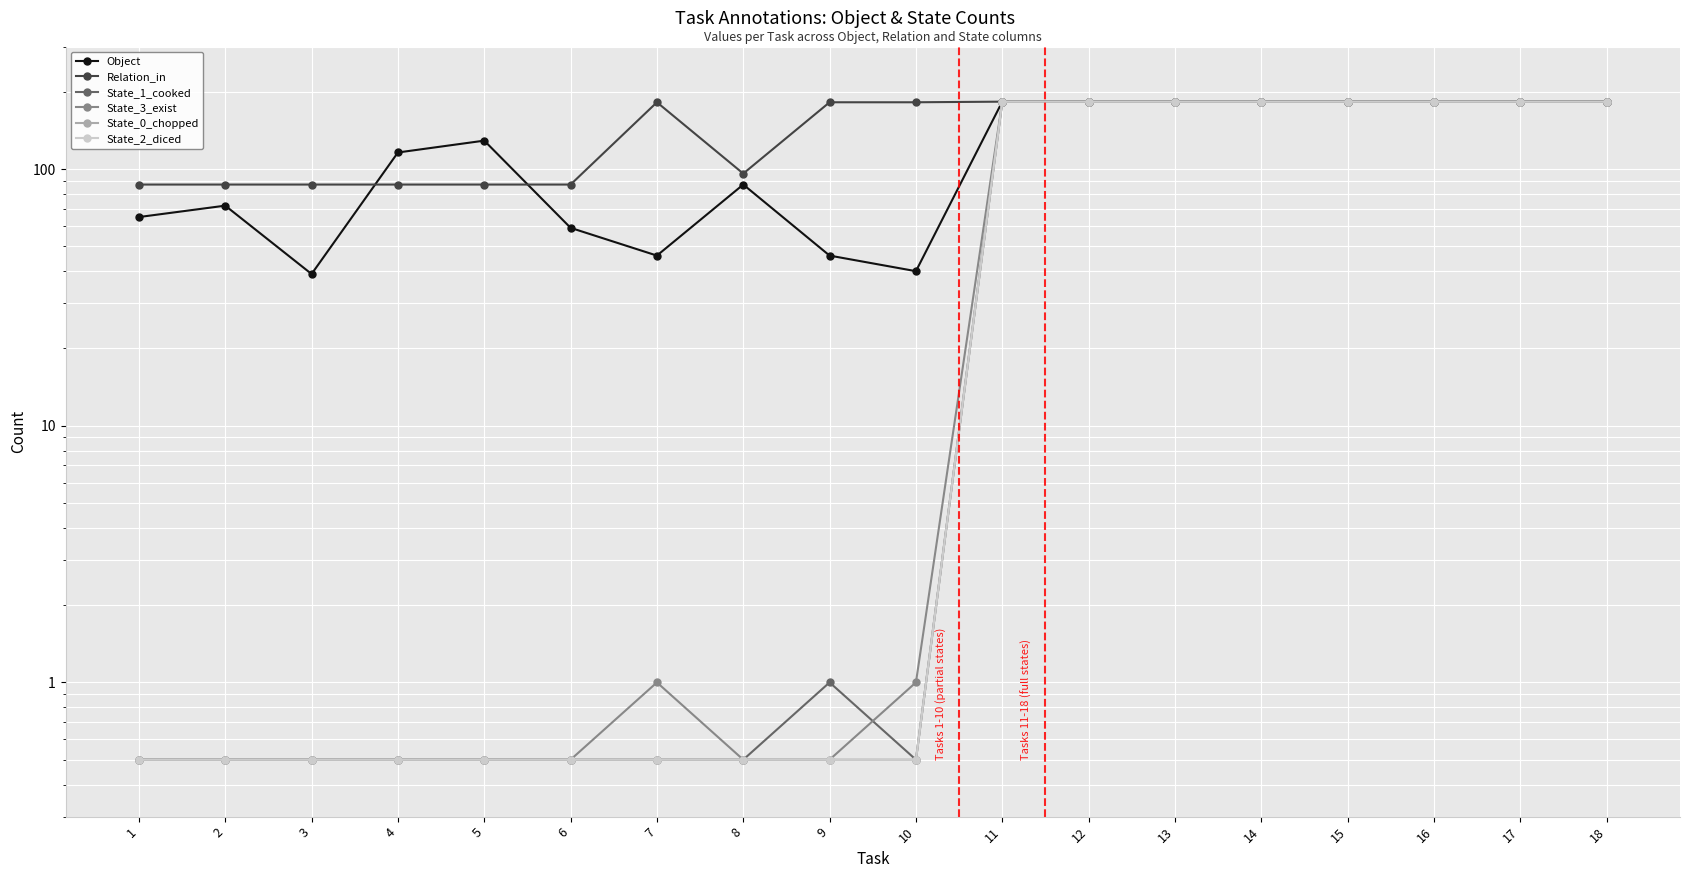

The Relation_in series shows 98.1 at 10. True or false?

False